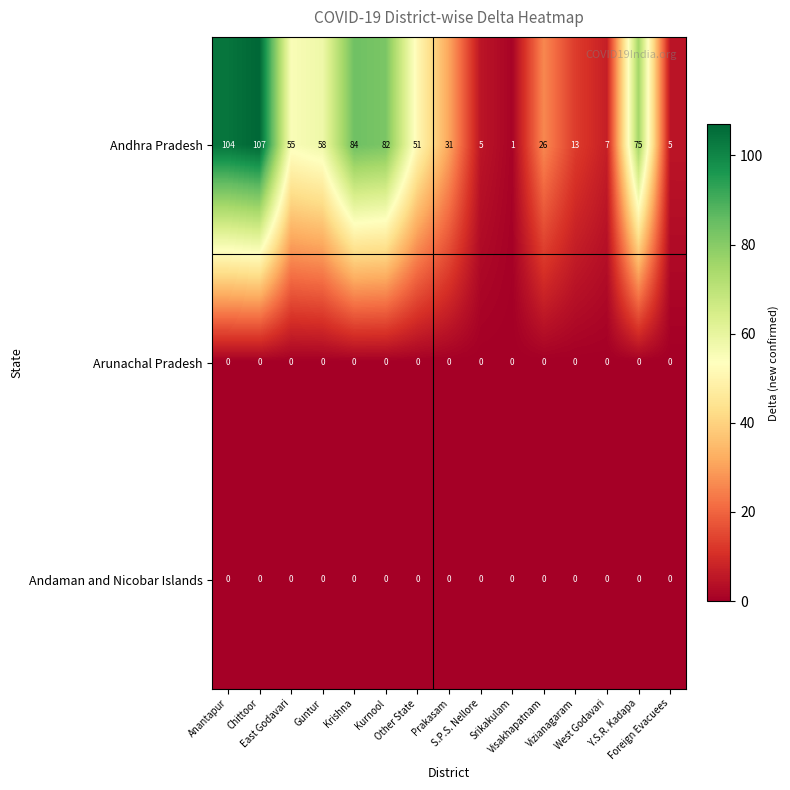

What is the greatest value displayed?

107